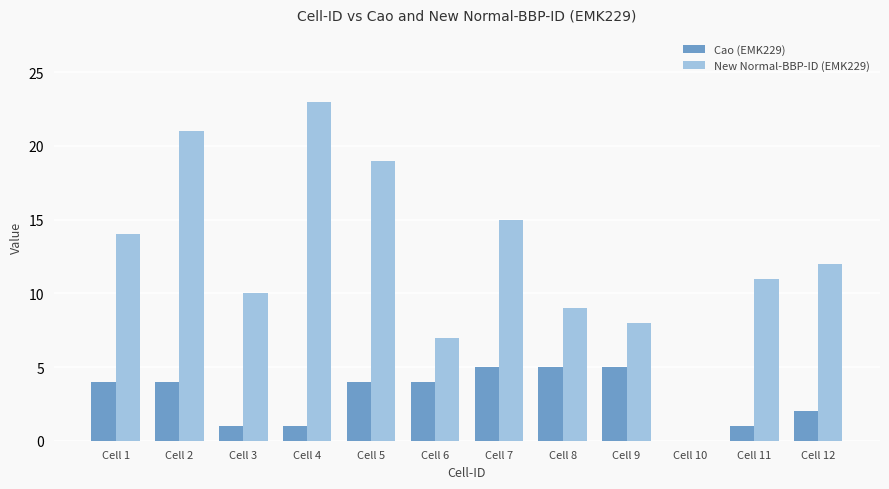

What is the maximum value for Cao (EMK229)?

5